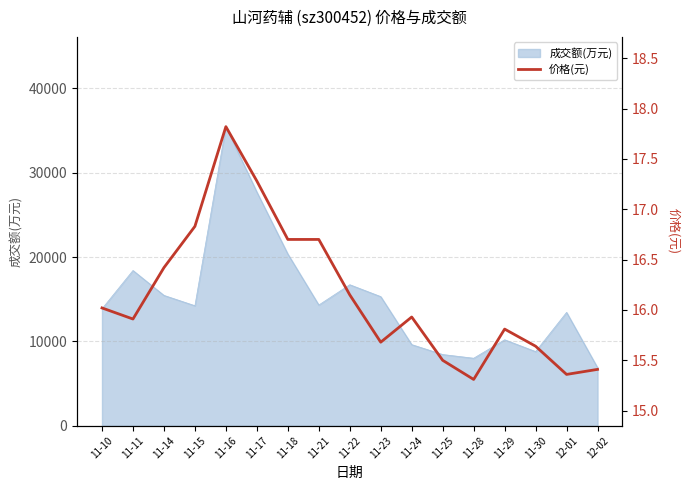

Reading left to right, extract all data points from this chart.

11-10=16.0	11-11=15.9	11-14=16.4	11-15=16.8	11-16=17.8	11-17=17.3	11-18=16.7	11-21=16.7	11-22=16.1	11-23=15.7	11-24=15.9	11-25=15.5	11-28=15.3	11-29=15.8	11-30=15.6	12-01=15.4	12-02=15.4